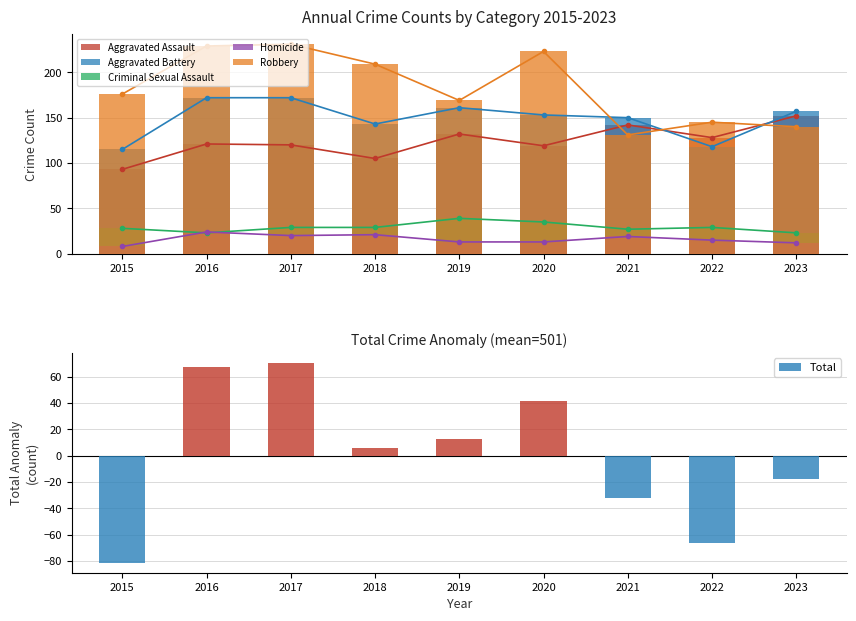

Reading left to right, list all the values displayed in this chart.

Aggravated Assault: 93.0	121.0	120.0	105.0	132.0	119.0	142.0	128.0	152.0
Aggravated Battery: 115.0	172.0	172.0	143.0	161.0	153.0	150.0	118.0	157.0
Criminal Sexual Assault: 28.0	23.0	29.0	29.0	39.0	35.0	27.0	29.0	23.0
Homicide: 8.0	24.0	20.0	21.0	13.0	13.0	19.0	15.0	12.0
Robbery: 176.0	229.0	231.0	209.0	169.0	223.0	131.0	145.0	140.0
Total: -81.4	67.6	70.6	5.6	12.6	41.6	-32.4	-66.4	-17.4